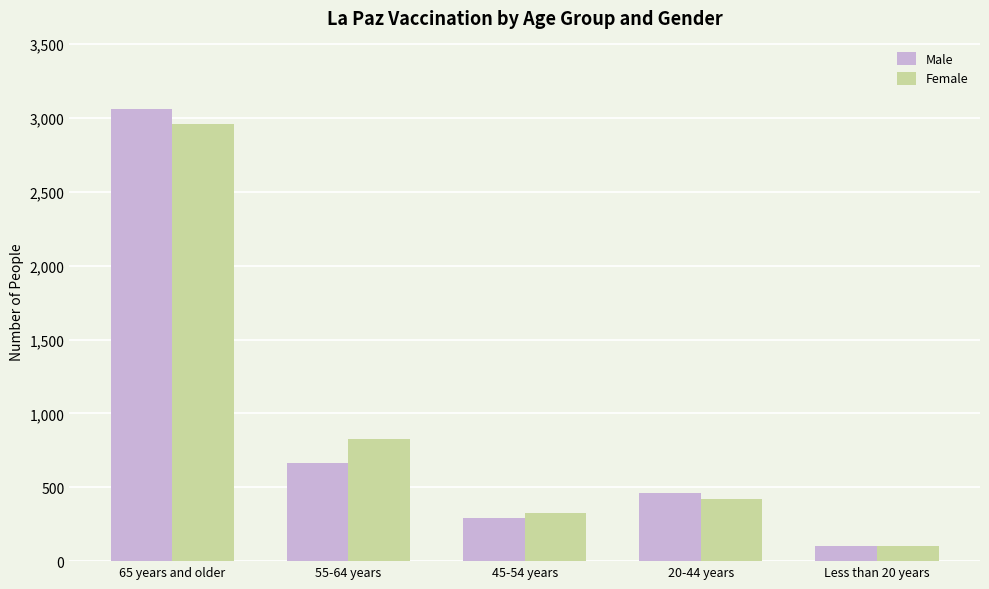

What are all the series names shown in the legend?

Male, Female